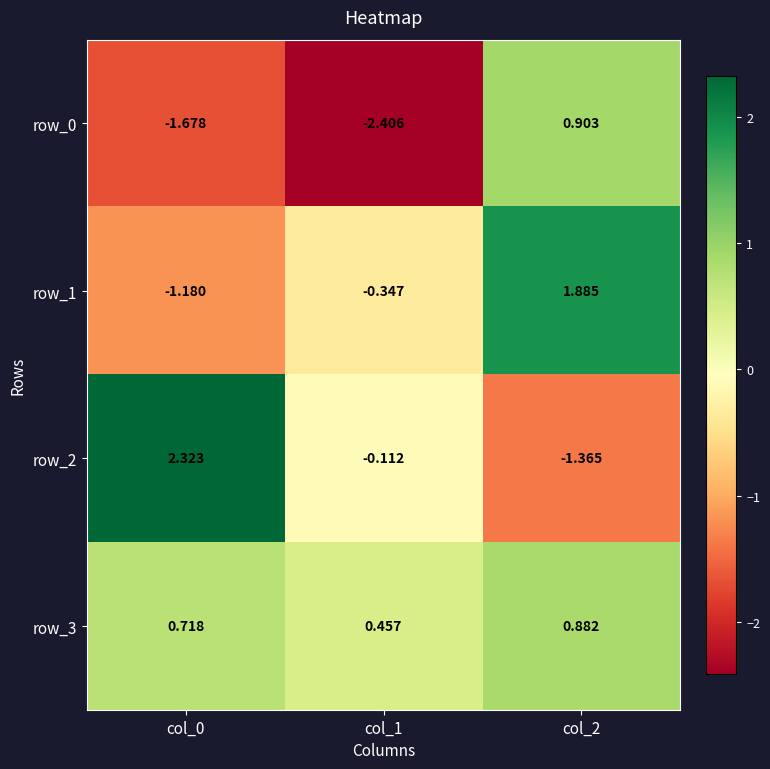

What is the difference between the row_1 values at col_2 and col_0?

3.1